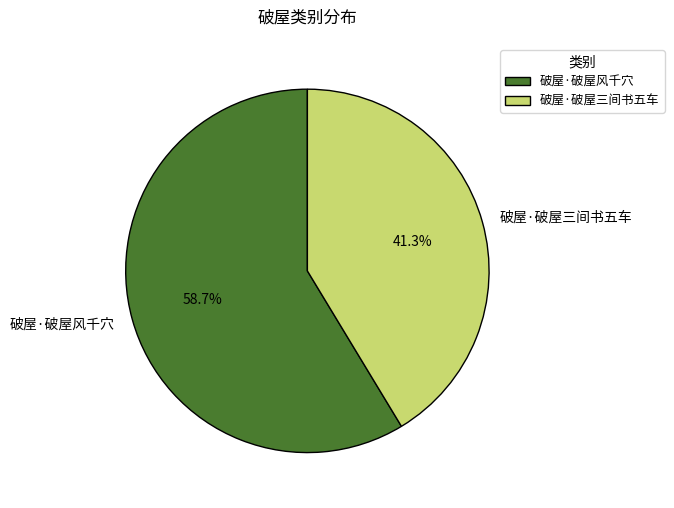

Count the number of slices in the pie.

2